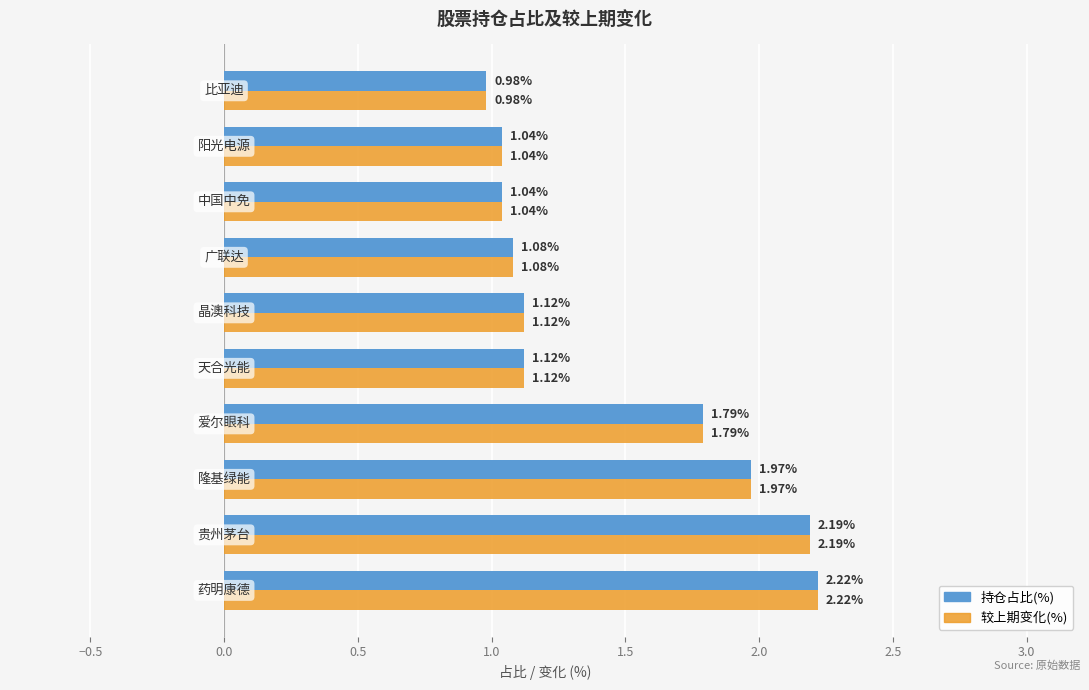

What is the sum of all 持仓占比(%) values?

14.6